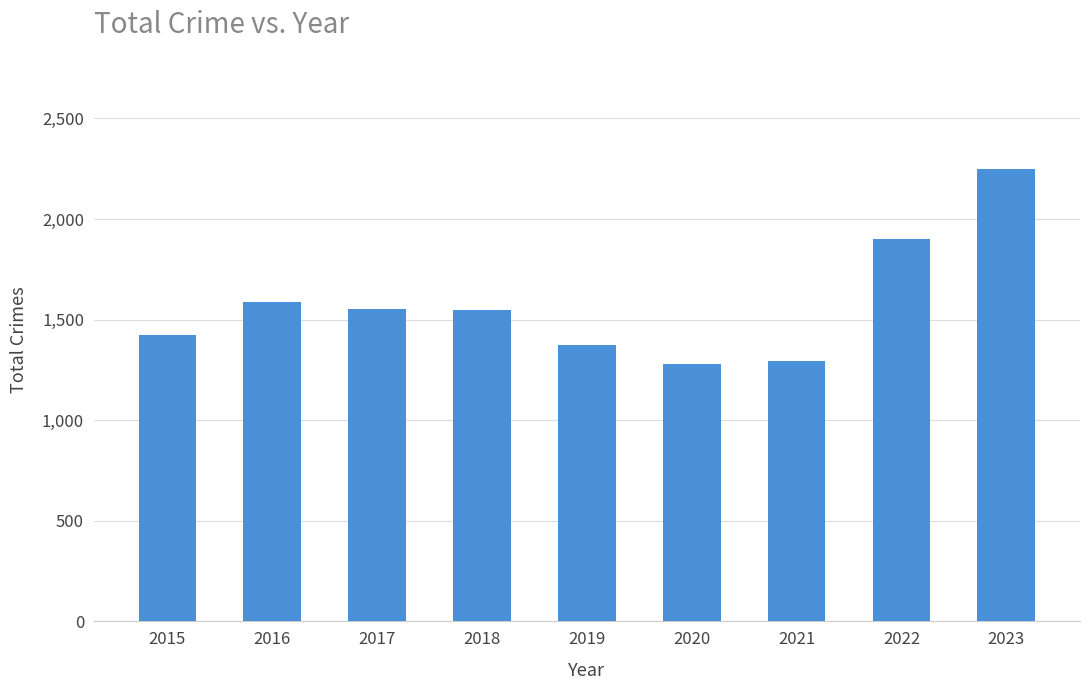

What is the average value?

1579